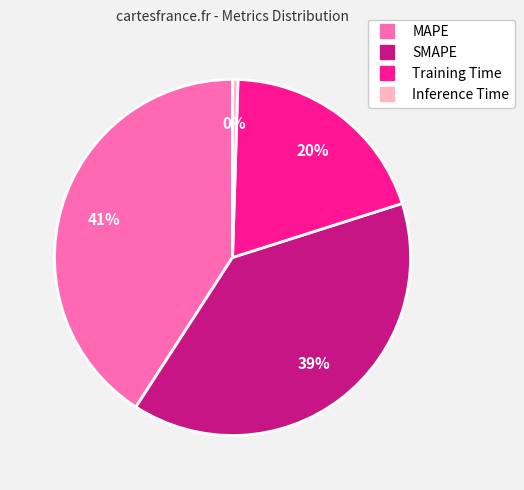

Is it true that MAPE is 52% of the pie?

False